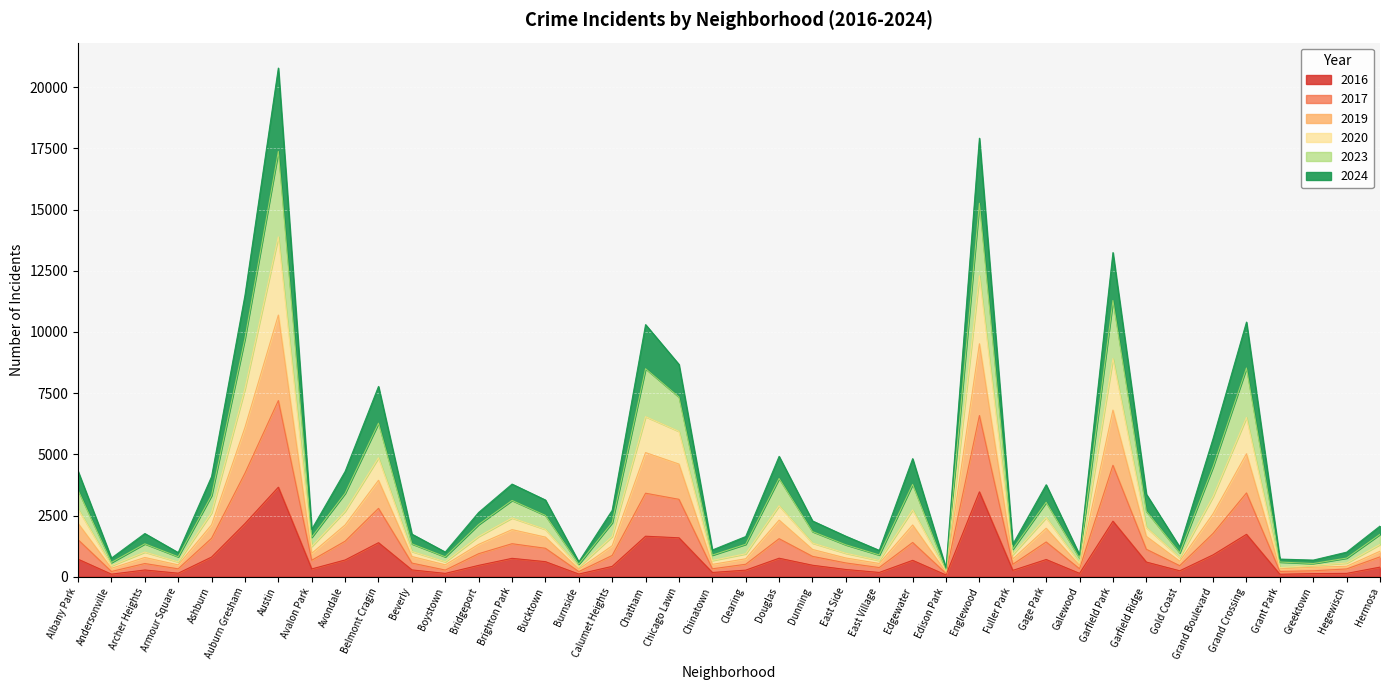

At which category is the sum across all series the highest?

Austin